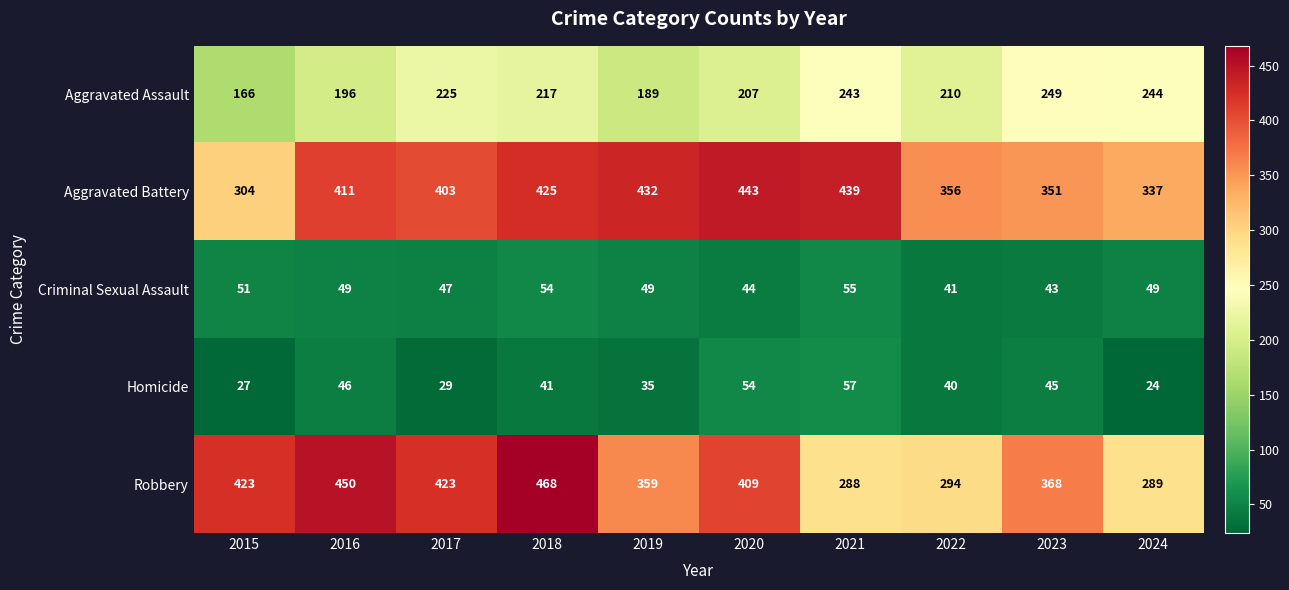

Is it true that Robbery equals 455 at 2021?

False